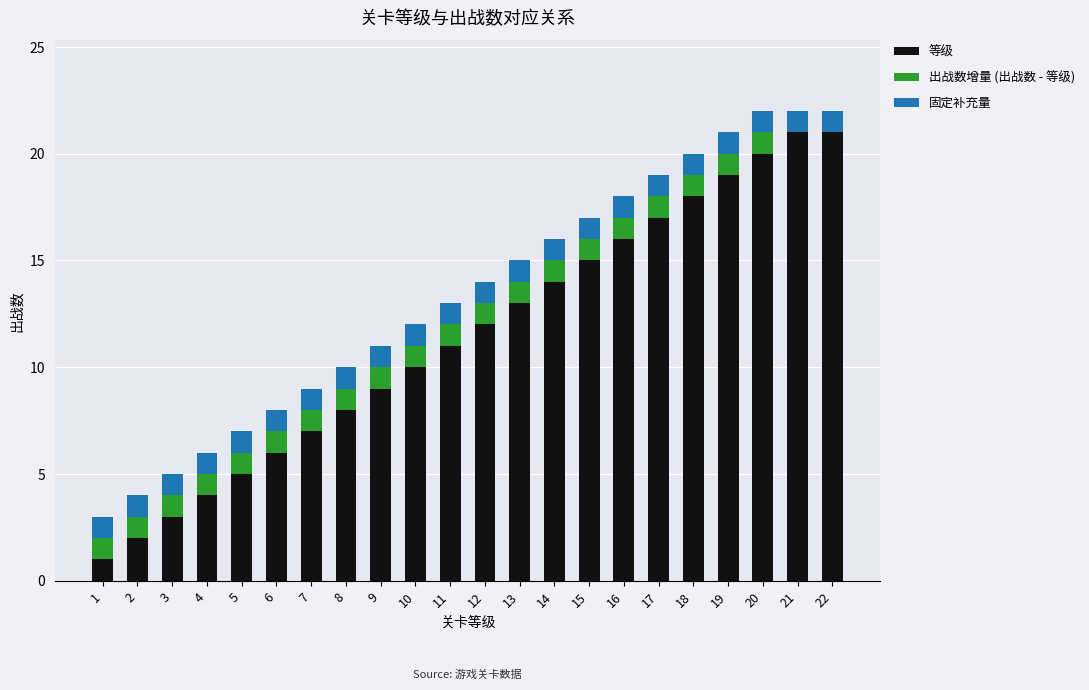

How many values in the 等级 series are below 12?

11